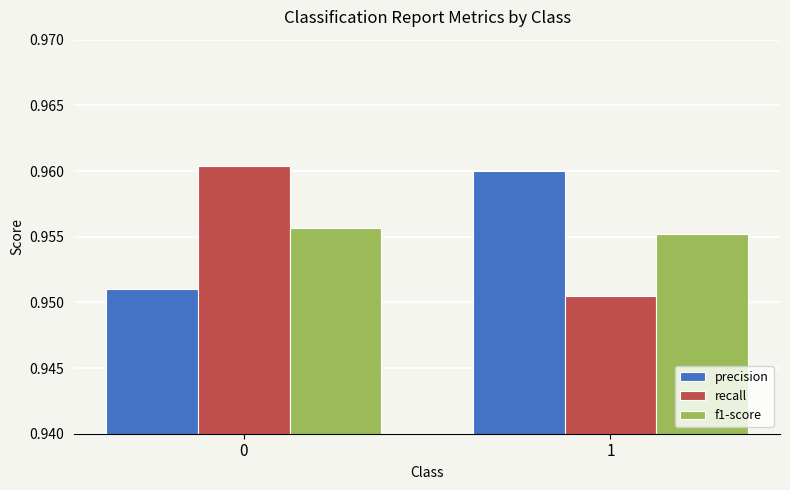

How many f1-score values are between 0 and 1?

2